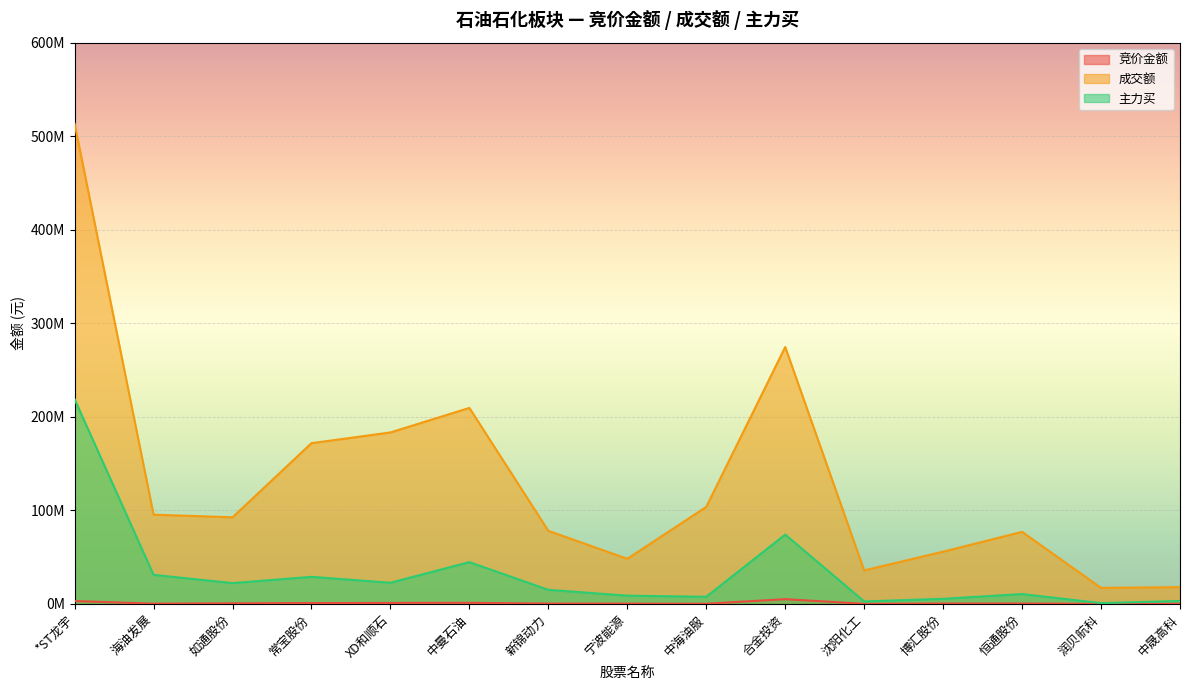

True or false: 主力买 and 竞价金额 intersect in this chart.

False